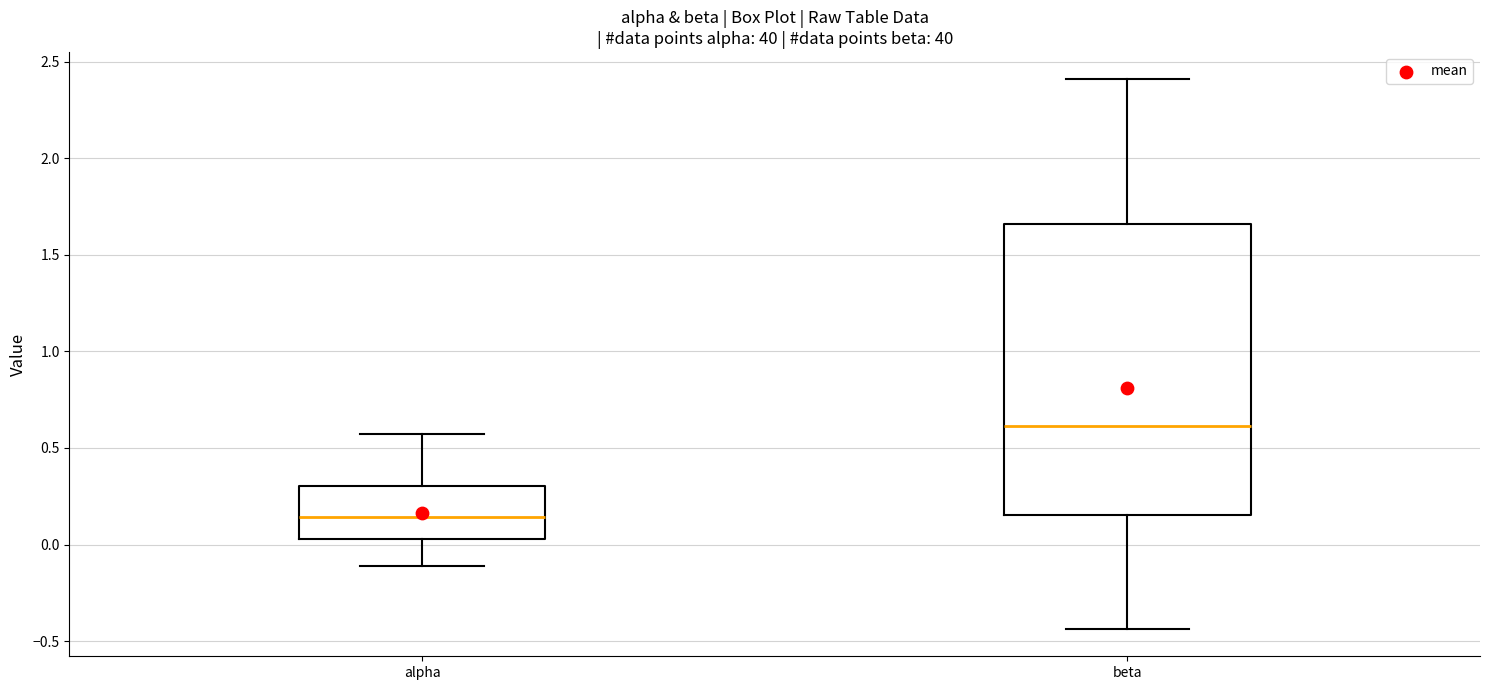

Which box is the tallest, from its lower edge to its upper edge?

beta